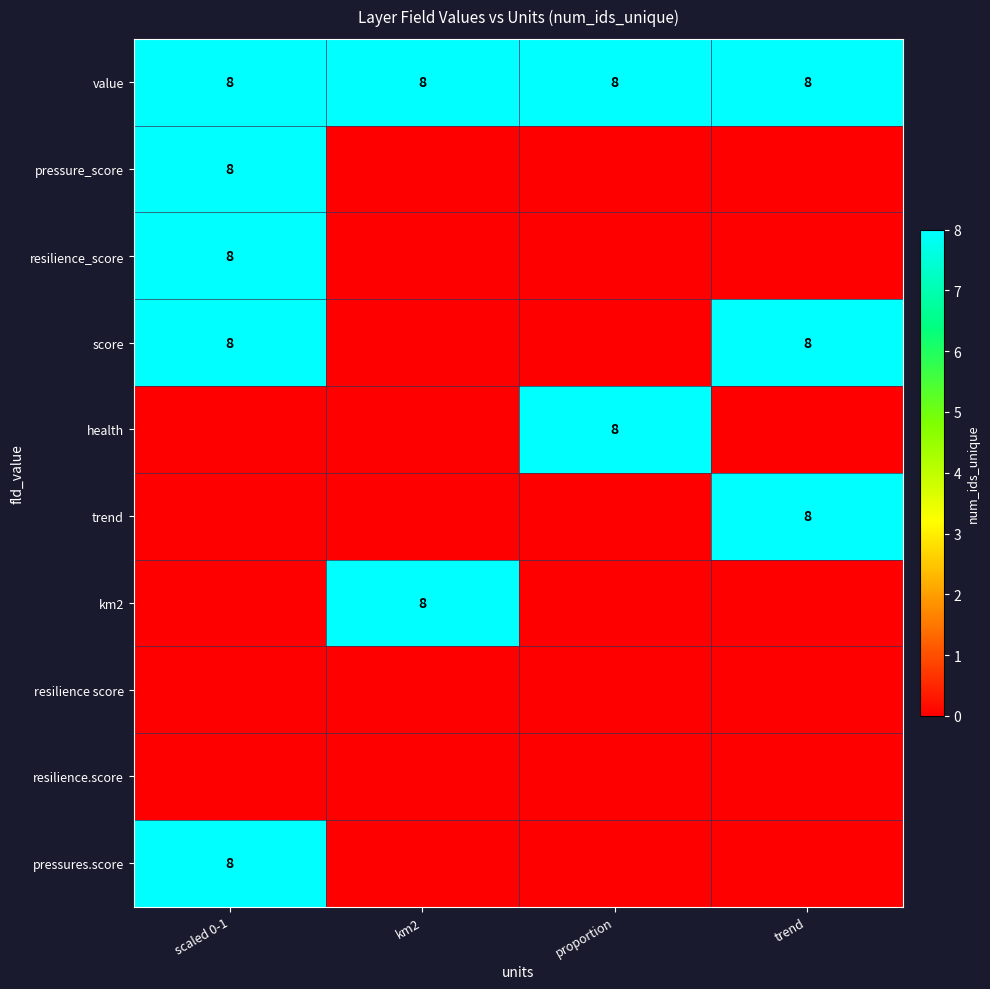

How many series are shown in this chart?

10